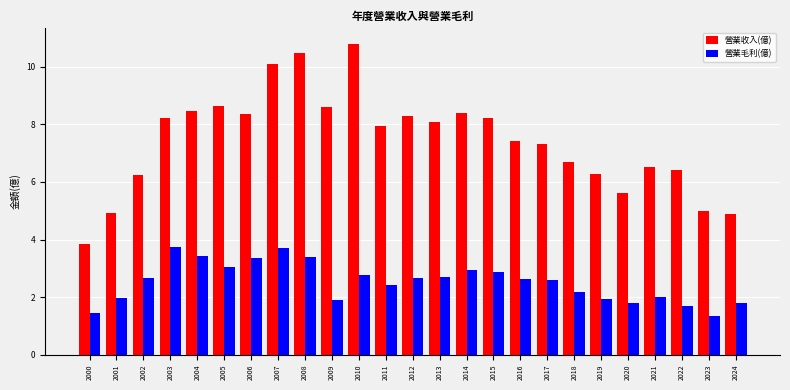

True or false: 營業毛利(億) has a value of 0.7 at 2020.

False